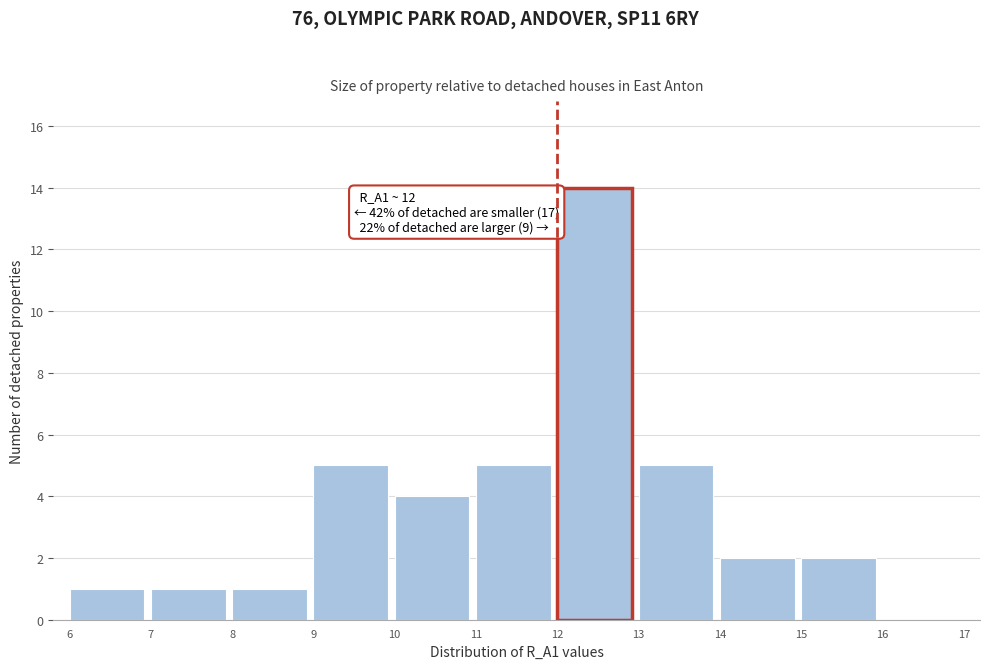

Over which range of the x-axis is the bar tallest?

12 to 13